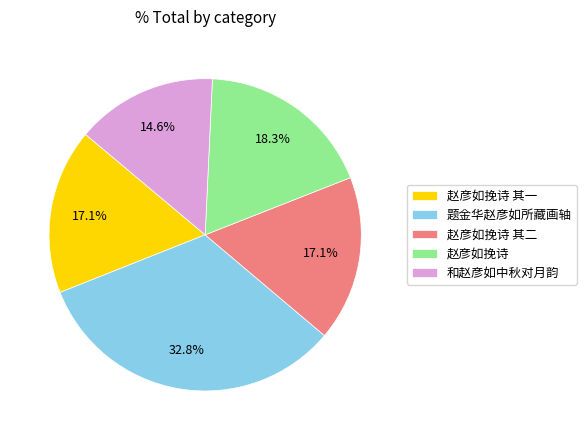

True or false: 赵彦如挽诗 其一 accounts for 32% of the total.

False